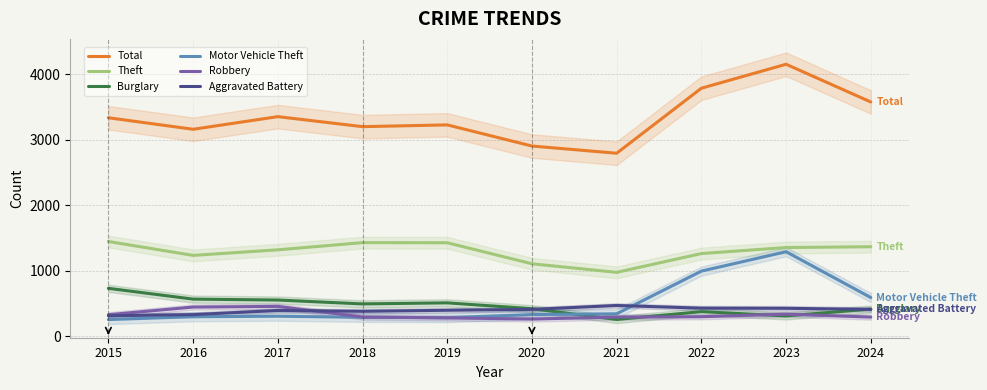

At which category does the chart reach its peak across all series?

2023